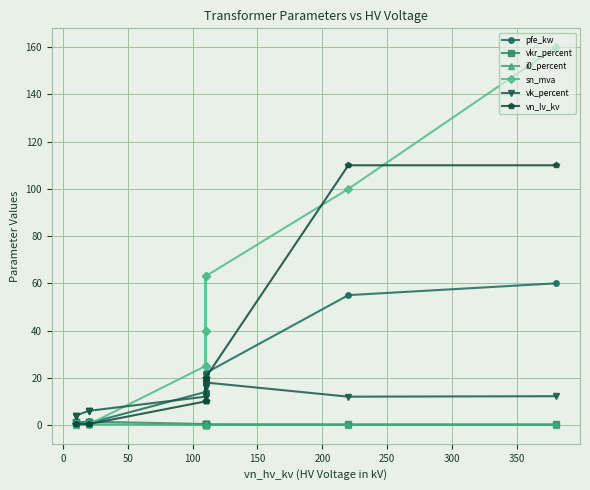

Does the chart have visible grid lines?

Yes